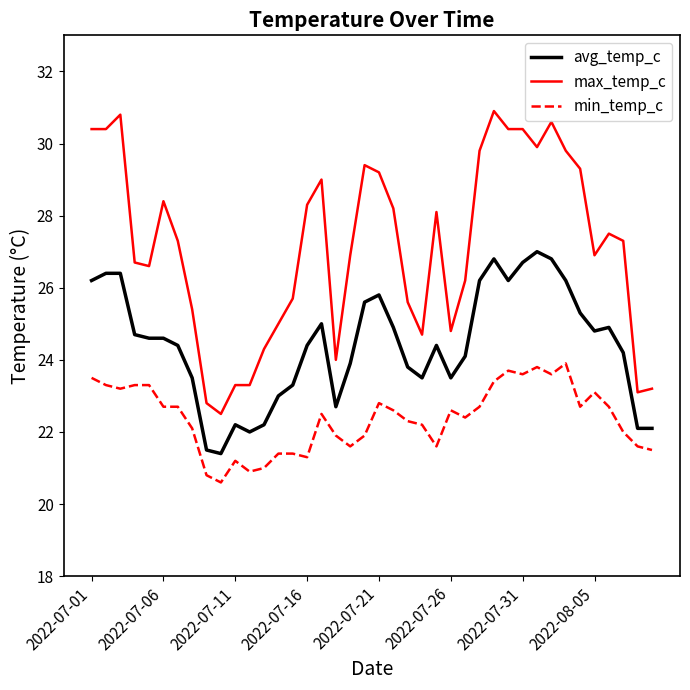

How many lines are shown in the chart?

3